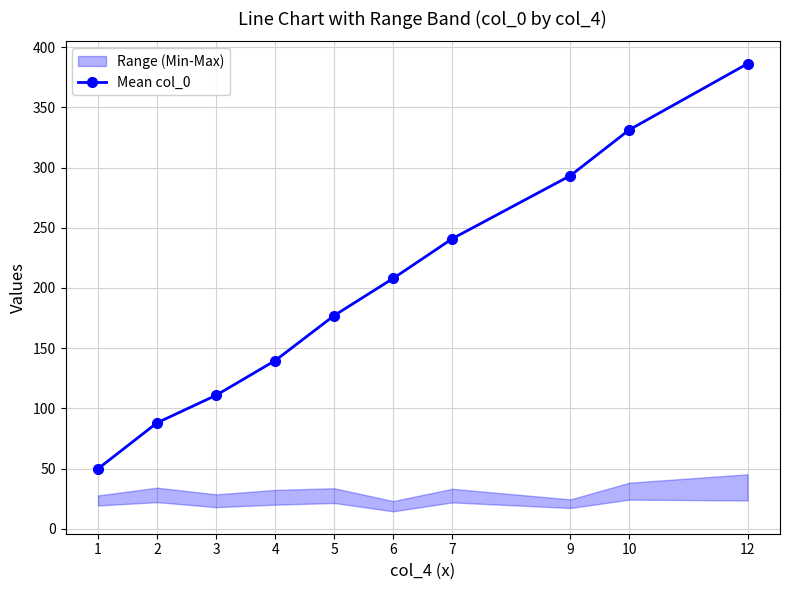

What is the minimum value shown in the chart?

49.9